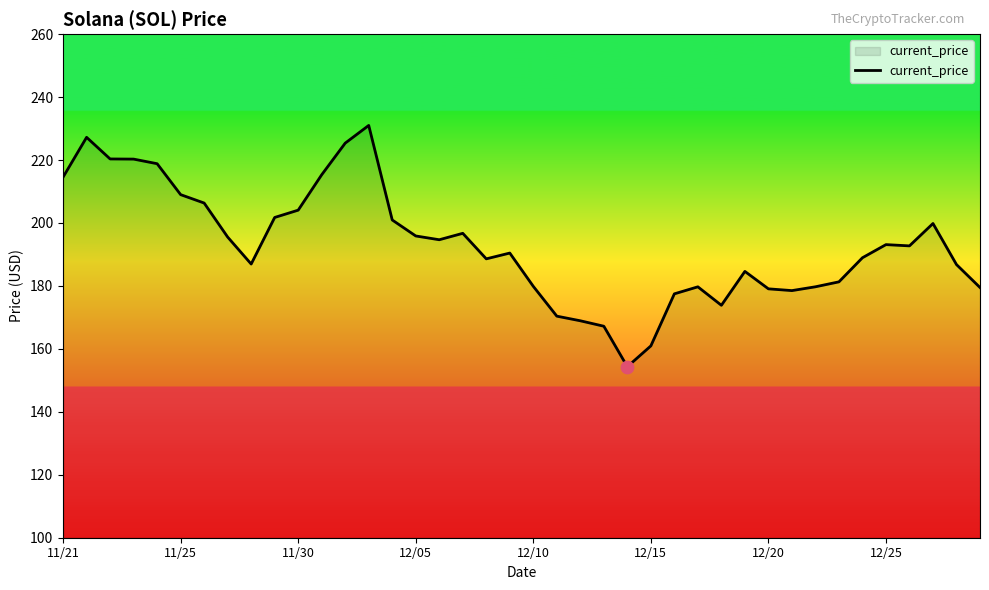

What is the difference between the maximum and minimum values?

76.7